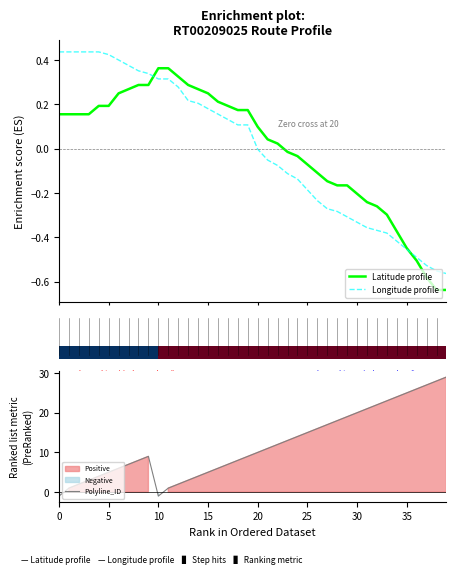

Count the number of data series in this chart.

3